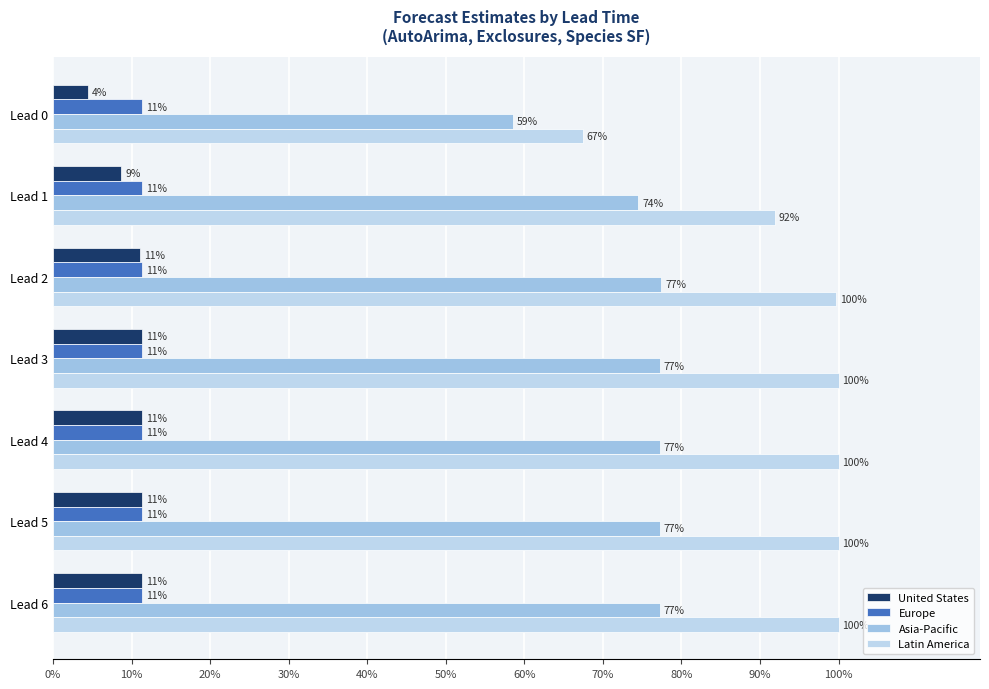

What is the sum of all United States values?

0.7